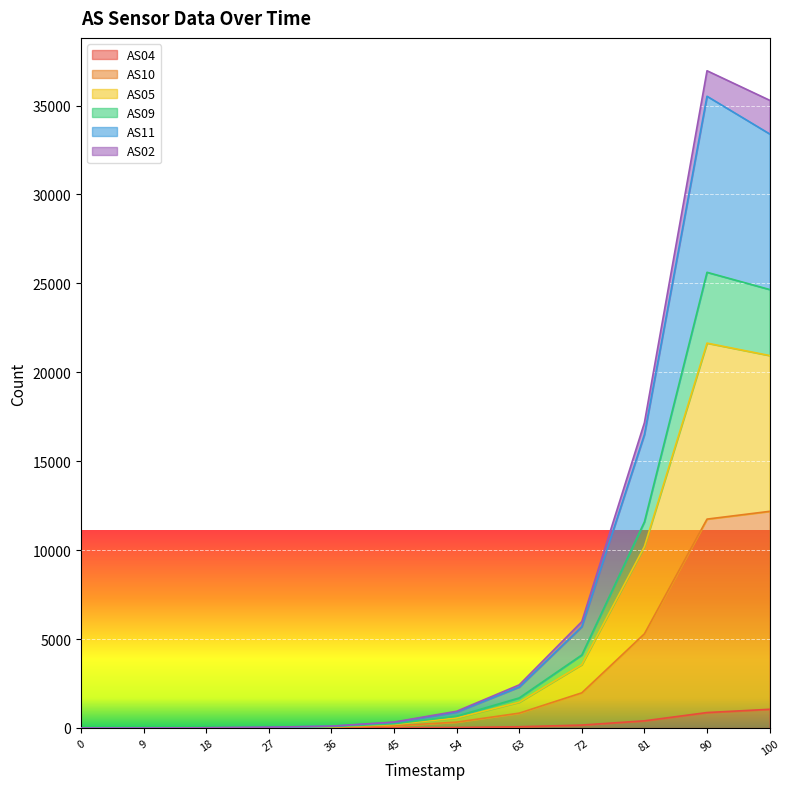

What are all the series names shown in the legend?

AS04, AS10, AS05, AS09, AS11, AS02